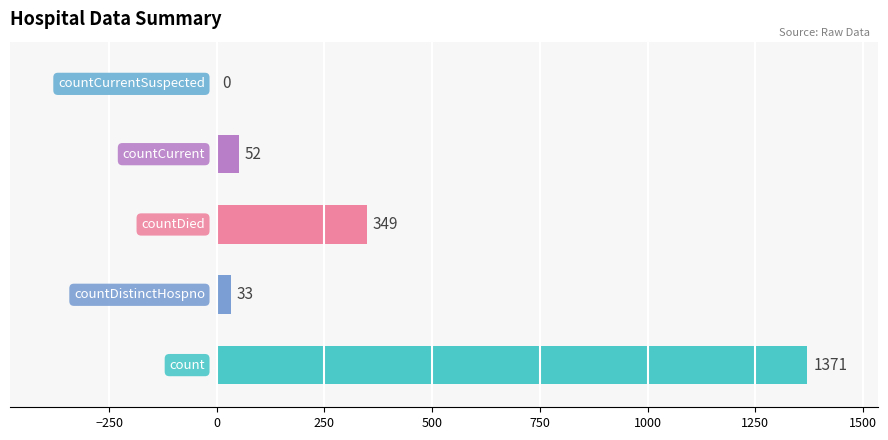

Are the bars horizontal?

Yes